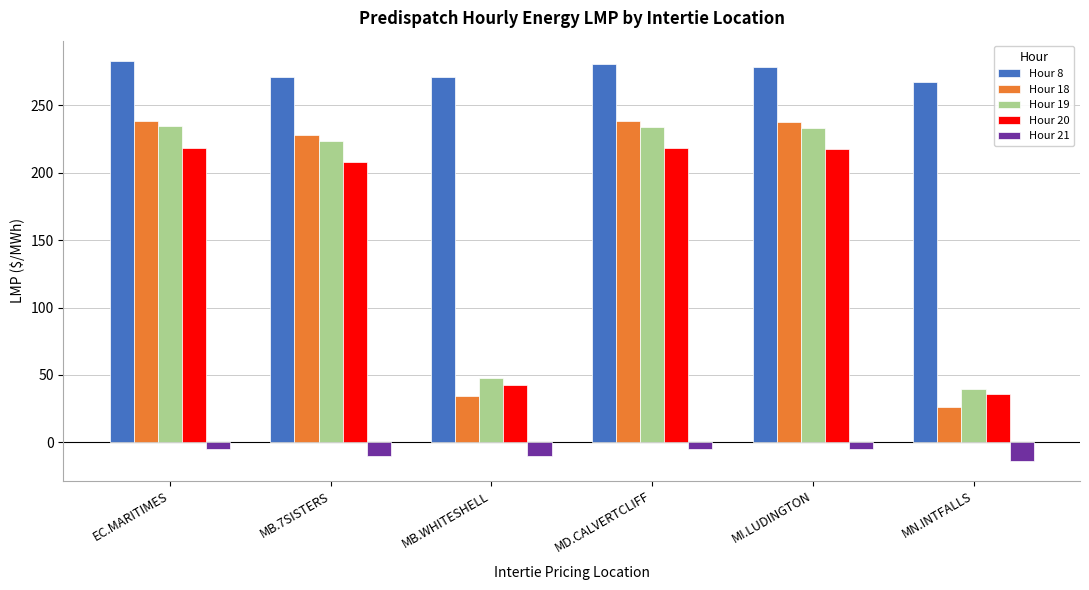

What is the sum of all Hour 20 values?

941.1